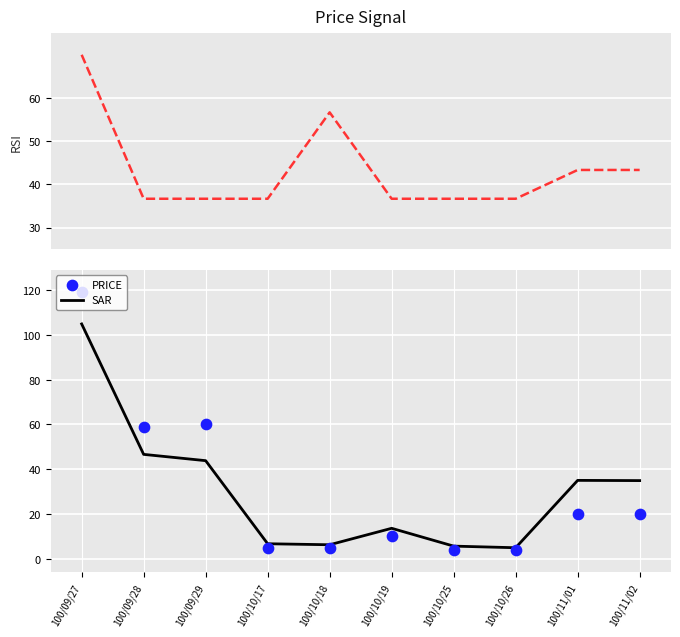

At how many categories does at least one series exceed 59?

2